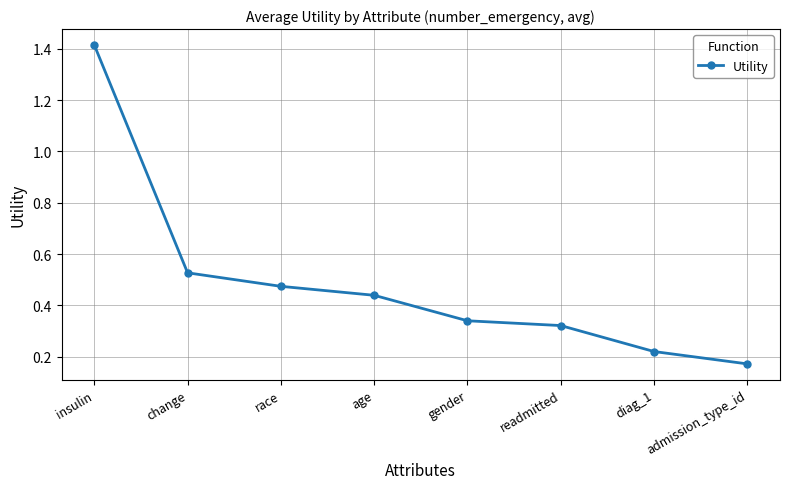

List the labels in order of value, largest first.

insulin, change, race, age, gender, readmitted, diag_1, admission_type_id